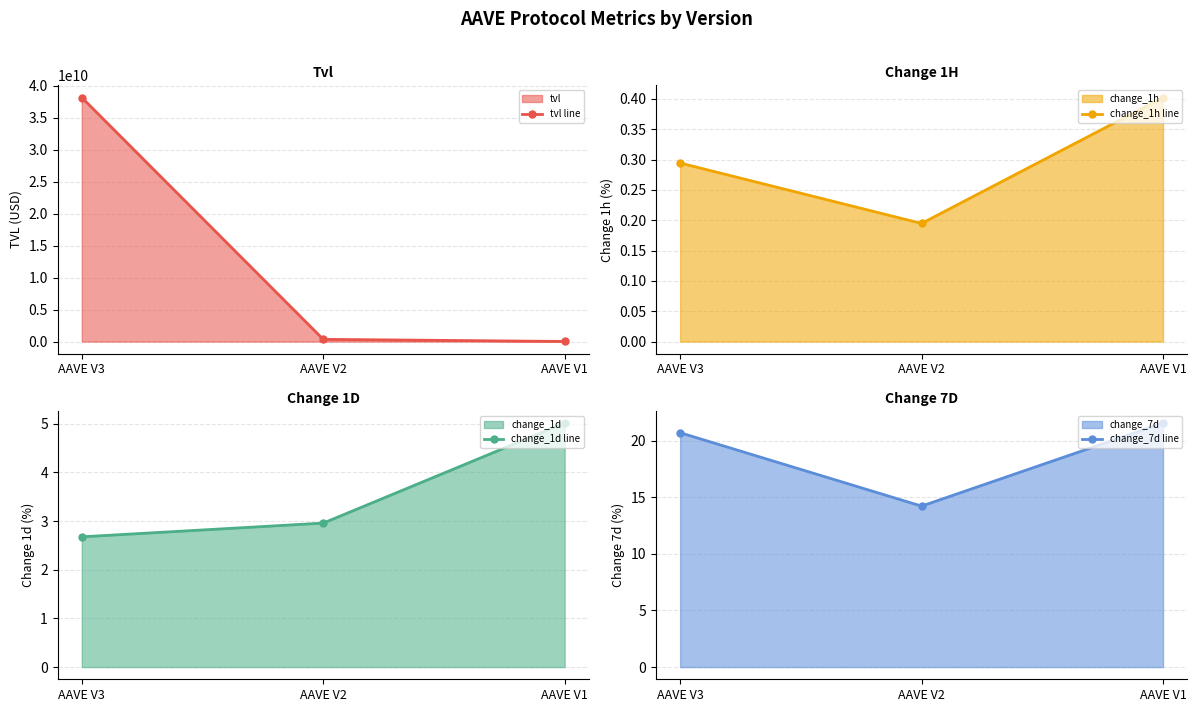

Which category has the highest value in the tvl line series?

AAVE V3